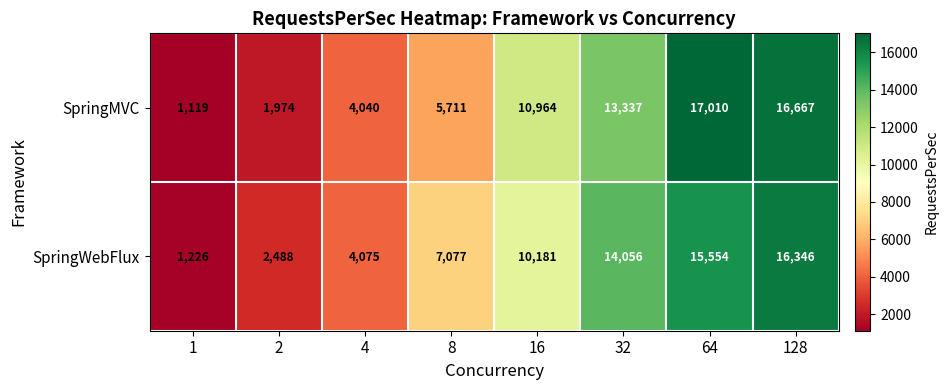

At how many categories does at least one series exceed 13453?

3